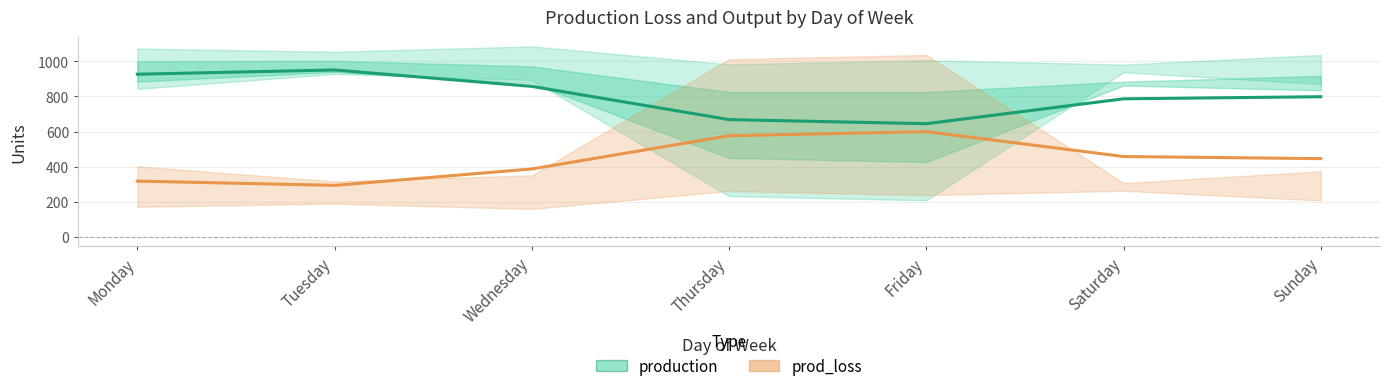

Reading left to right, what are all the values shown in this chart?

production: 926.8	951.2	857.5	668.0	644.7	786.6	798.6
prod_loss: 317.2	292.8	386.5	576.0	599.3	457.4	445.4